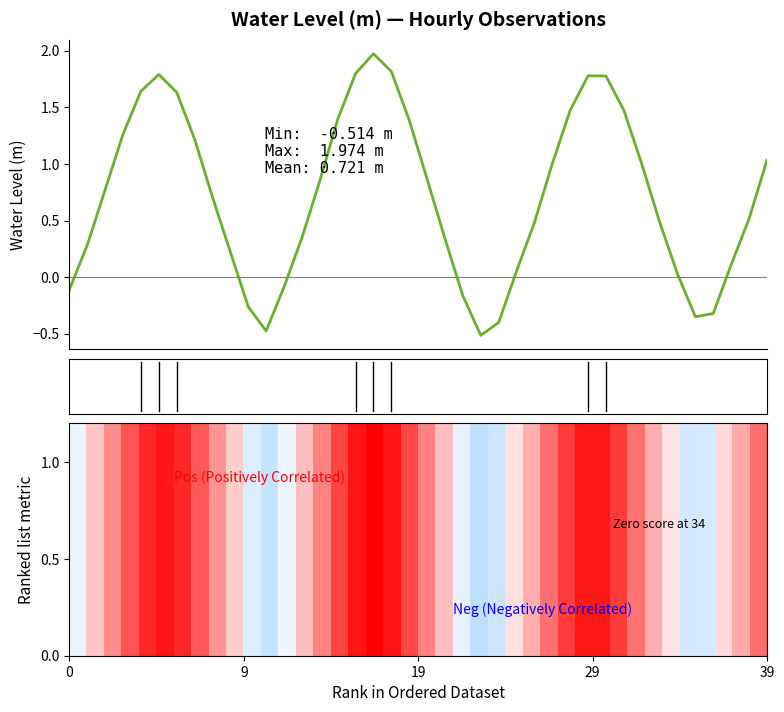

Is it true that the value at 35 is -0.3?

True